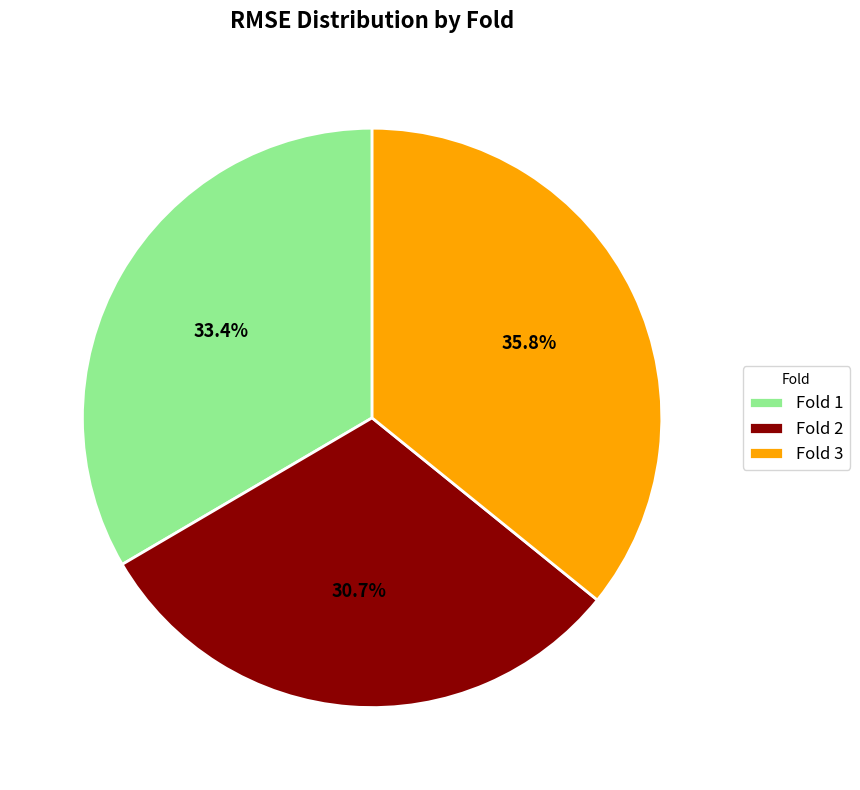

Between Fold 3 and Fold 1, which is larger?

Fold 3